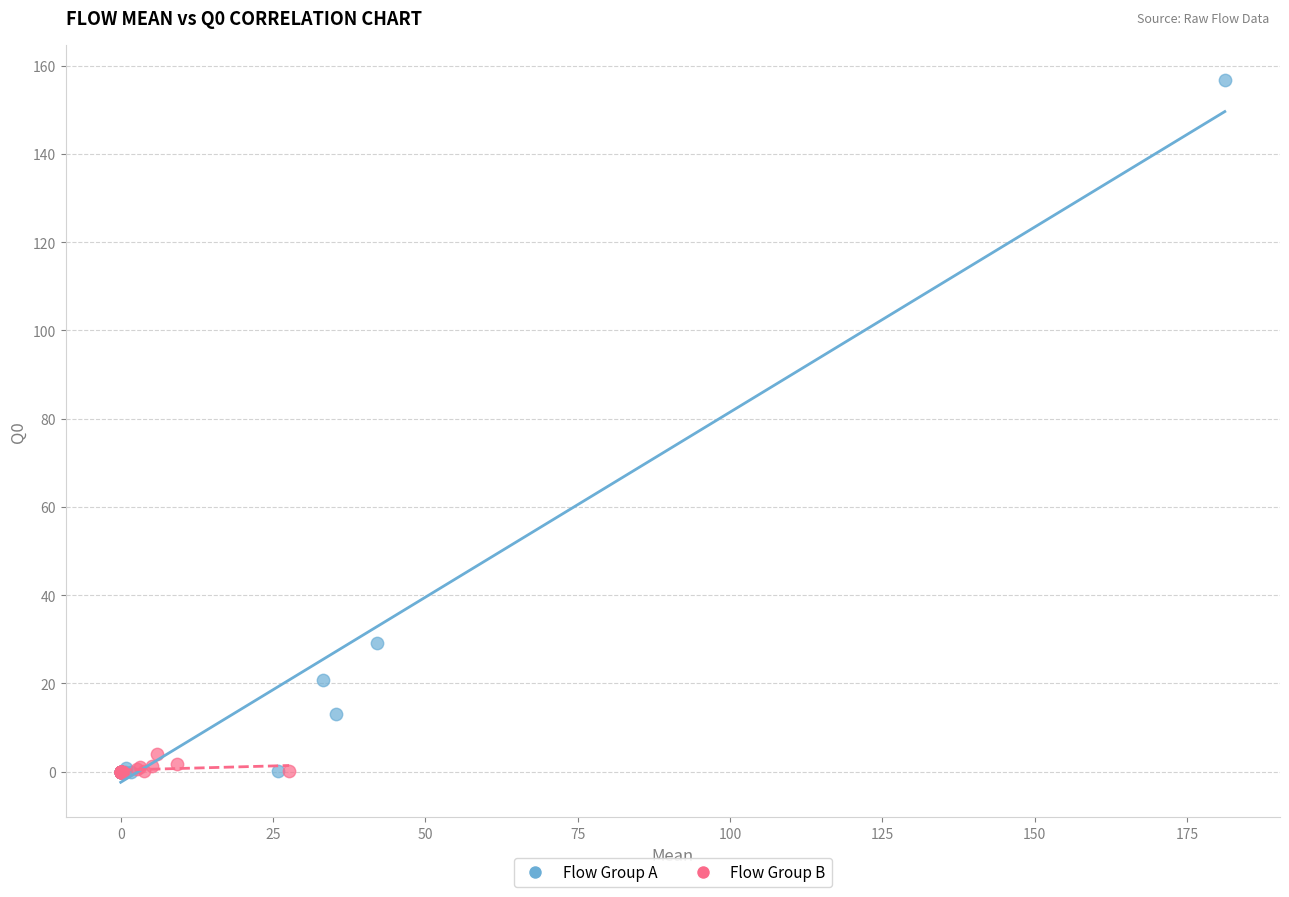

Which series contains the highest Y value?

Flow Group A